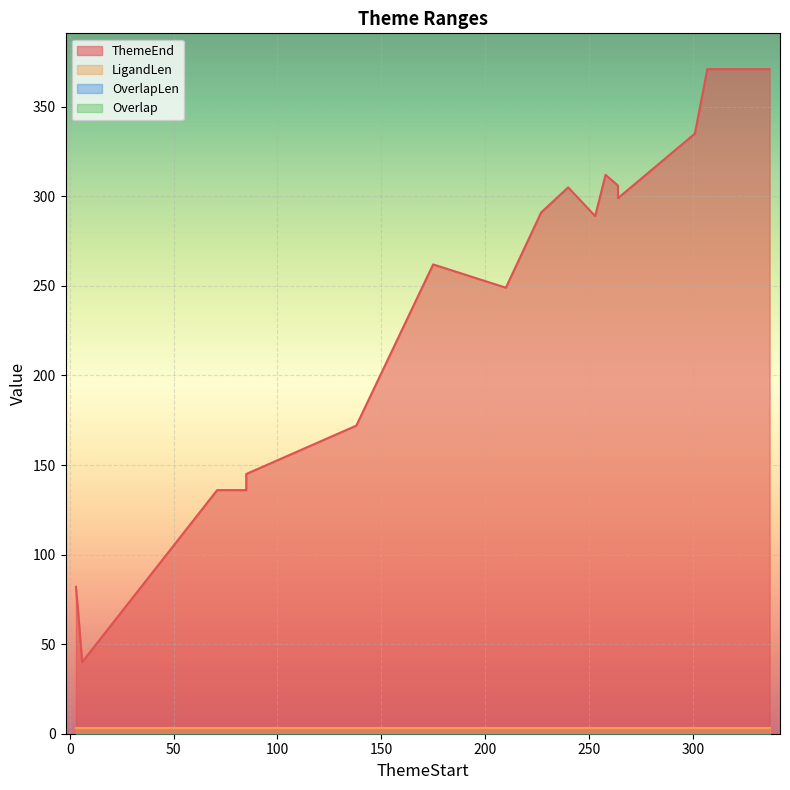

Reading left to right, extract all data points from this chart.

ThemeEnd: 0=82	1=69	2=40	3=136	4=136	5=145	6=172	7=262	8=249	9=291	10=305	11=289	12=312	13=306	14=299	15=335	16=371	17=371
LigandLen: 0=3	1=3	2=3	3=3	4=3	5=3	6=3	7=3	8=3	9=3	10=3	11=3	12=3	13=3	14=3	15=3	16=3	17=3
OverlapLen: 0=0	1=0	2=0	3=0	4=0	5=0	6=0	7=0	8=0	9=0	10=0	11=0	12=0	13=0	14=0	15=0	16=0	17=0
Overlap: 0=0	1=0	2=0	3=0	4=0	5=0	6=0	7=0	8=0	9=0	10=0	11=0	12=0	13=0	14=0	15=0	16=0	17=0